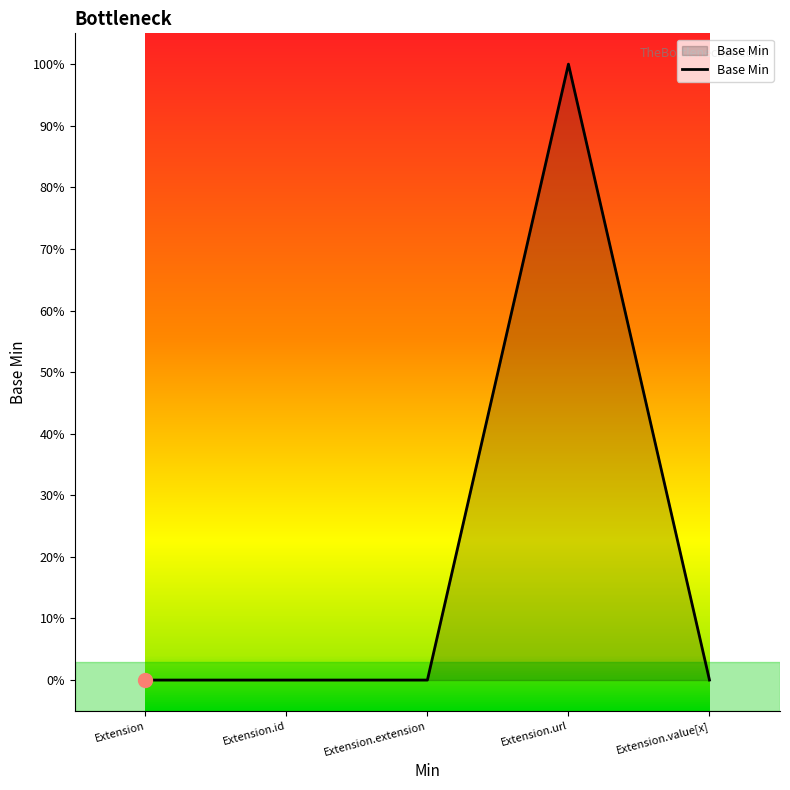

Where is the data nearest to the value 0?

Extension